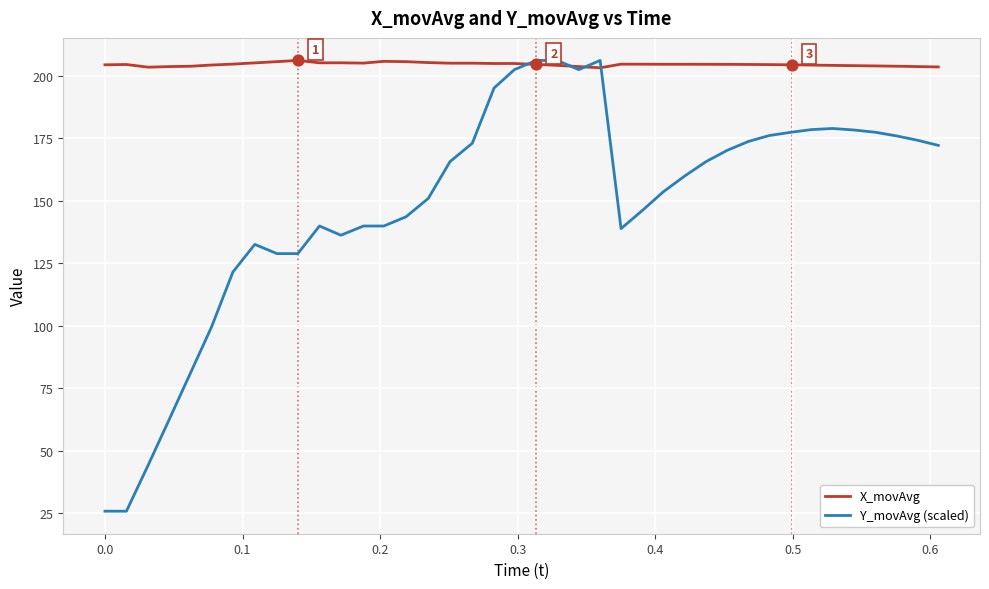

Which series has the largest total across all categories?

X_movAvg